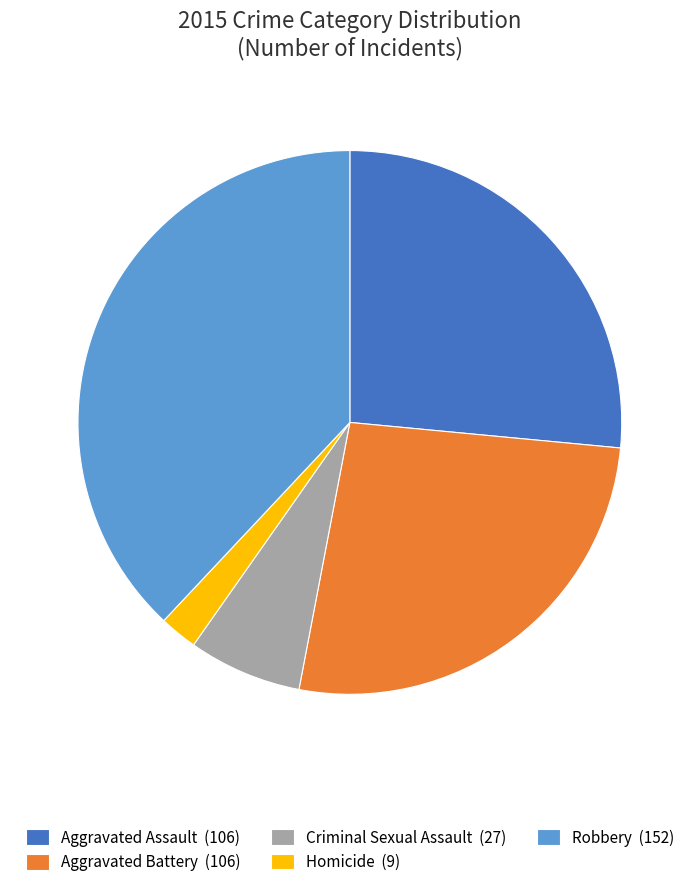

What is the ratio of the value at Robbery to the value at Aggravated Assault?

1.4